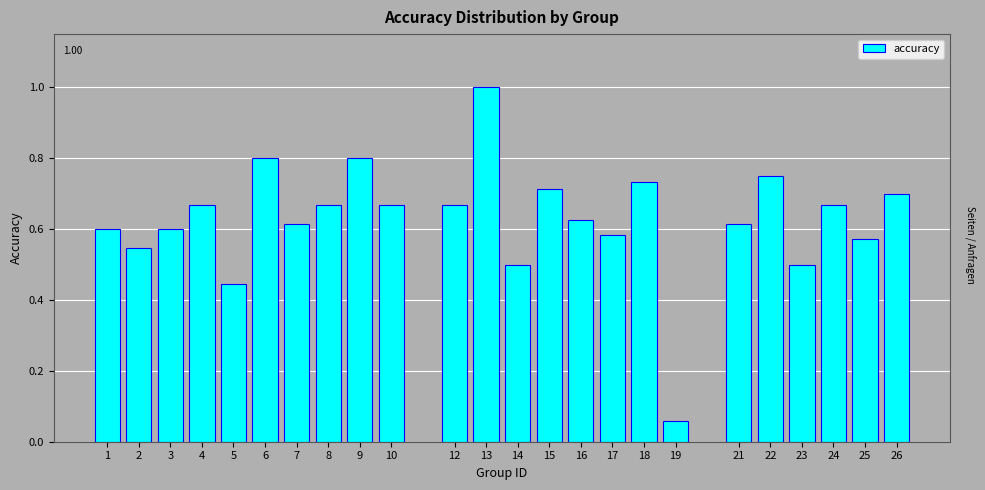

Which label corresponds to the largest value in the chart?

13